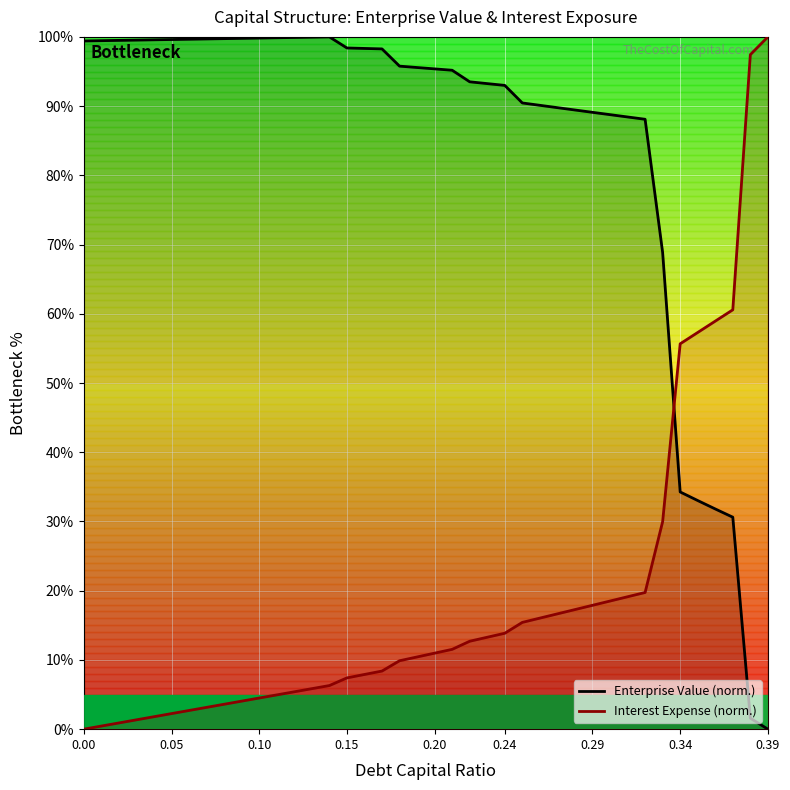

How many values in the Interest Expense (norm.) series exceed 10?

21